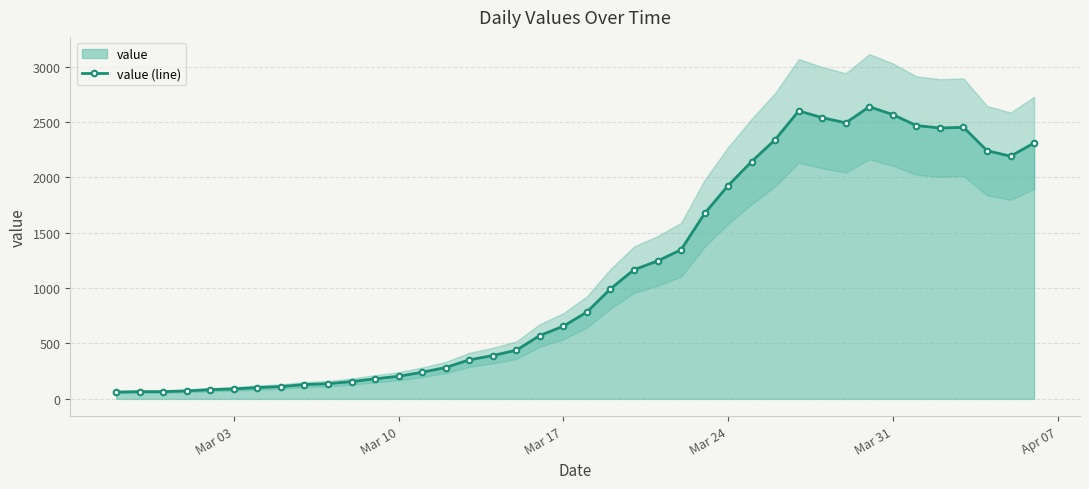

What is the difference between the second highest and minimum values?

2539